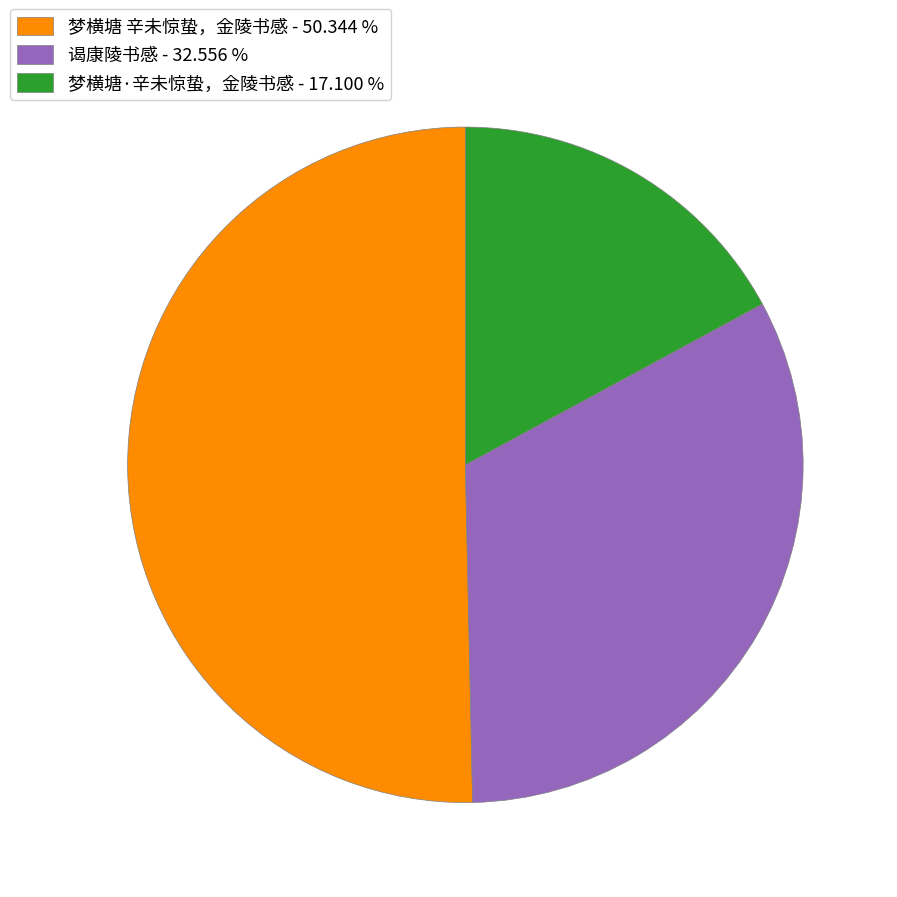

Is there a majority slice in this chart?

Yes